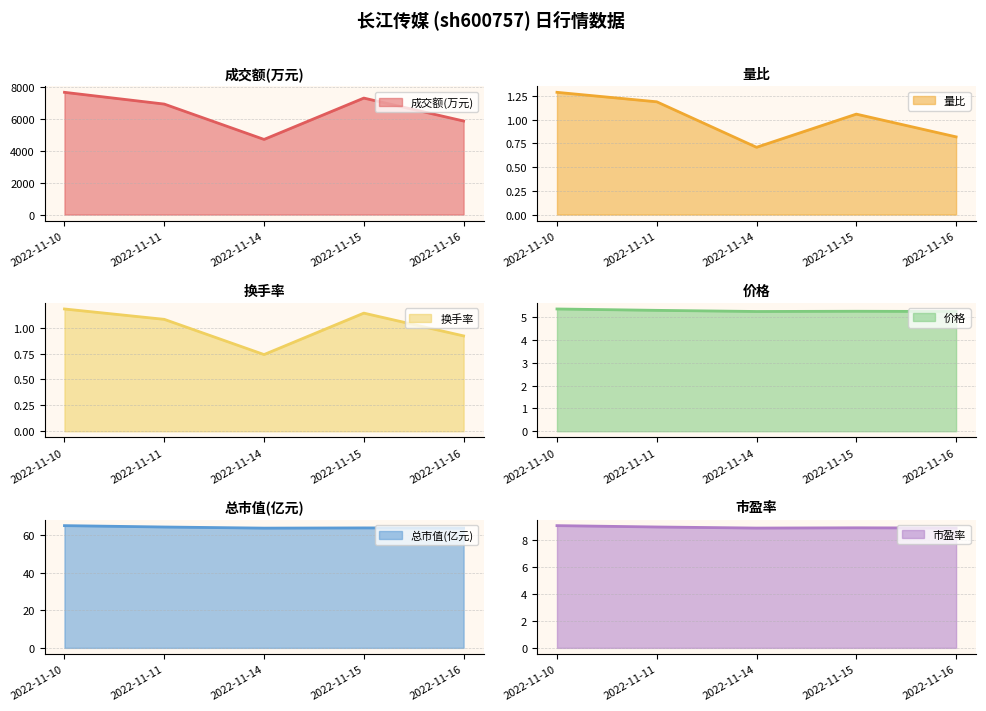

What is the value of the 市盈率 point at the 2nd from the left?

8.9